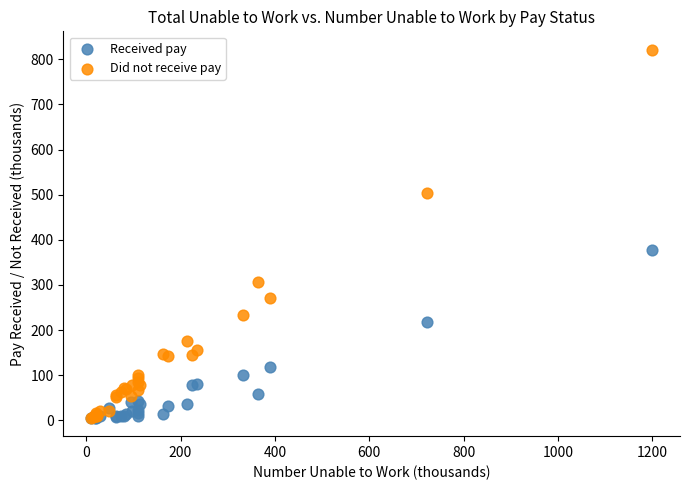

Which series contains the highest Y value?

Did not receive pay